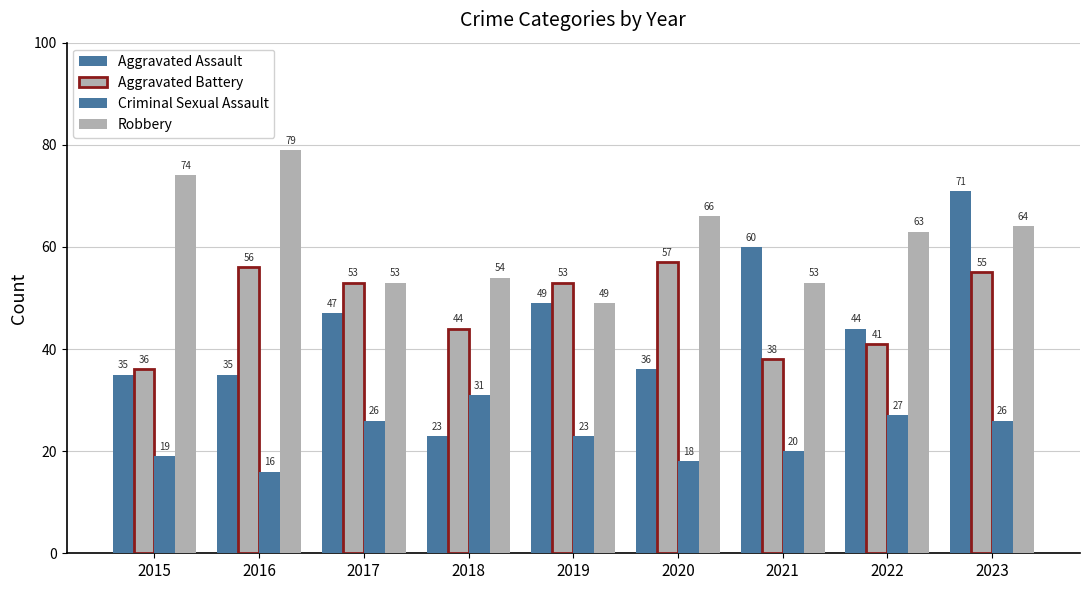

At how many categories does at least one series exceed 52?

9